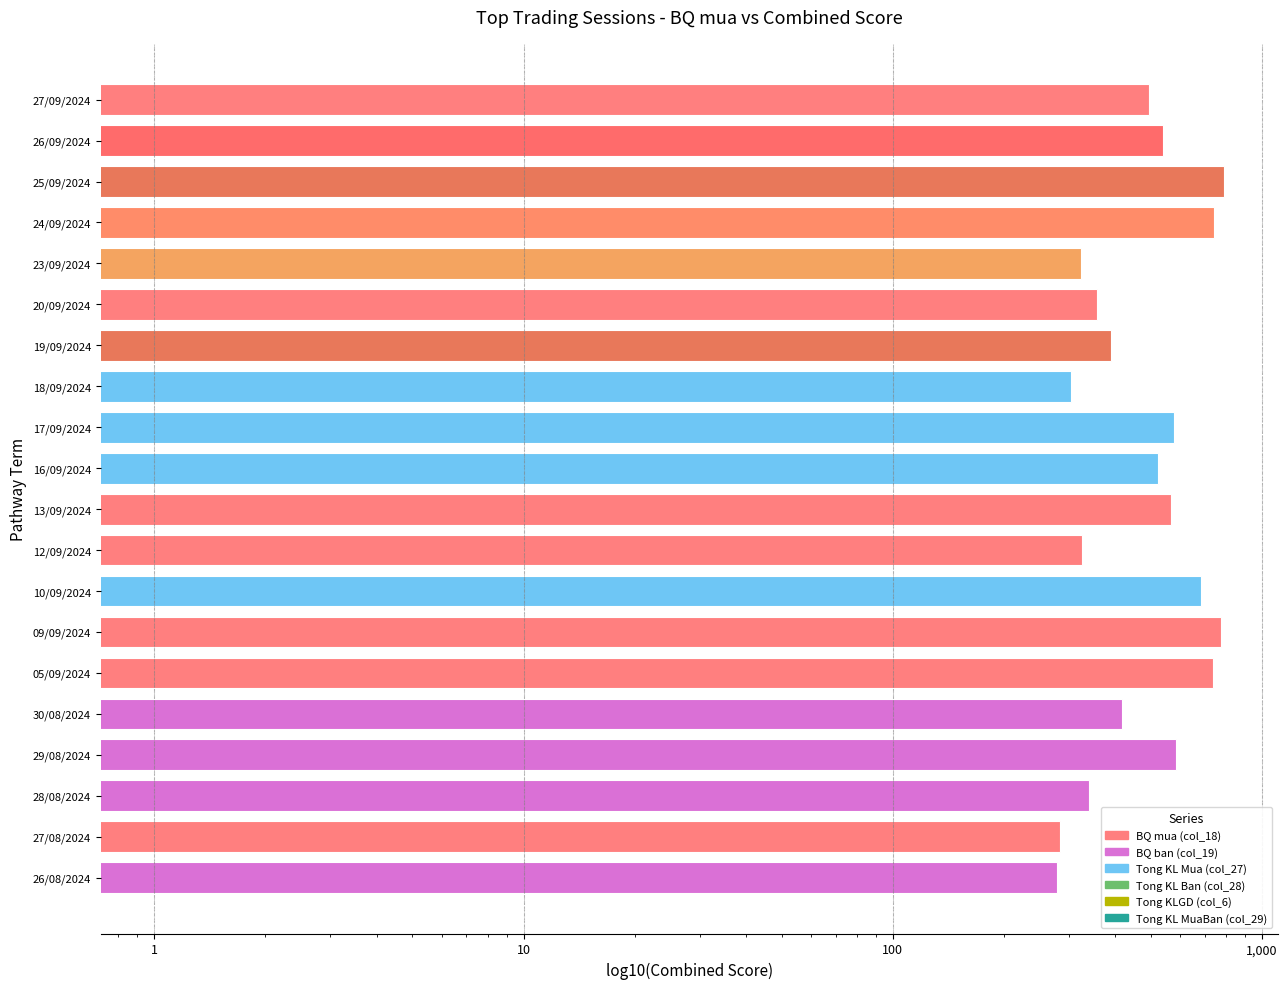

How many categories are shown in the chart?

20